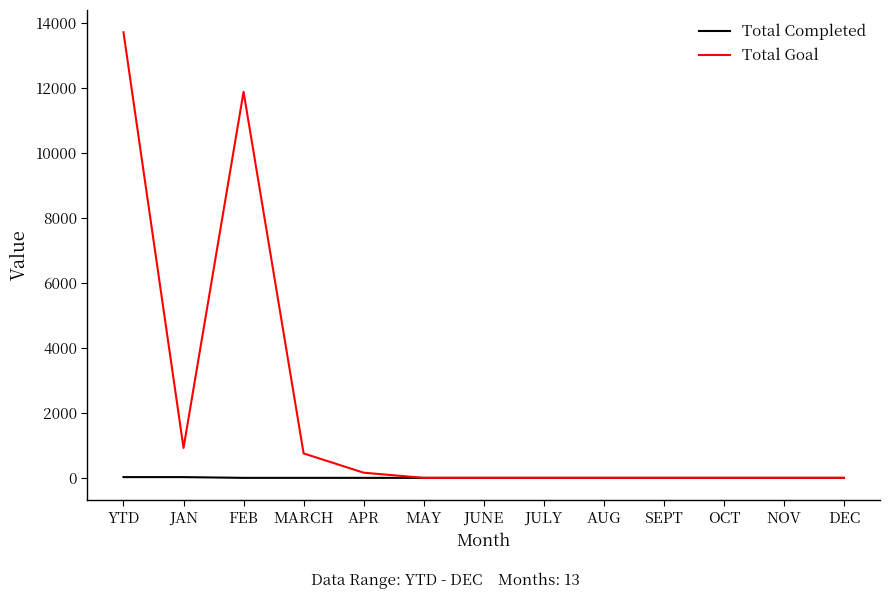

What is the difference between the maximum and minimum values in the Total Completed series?

23